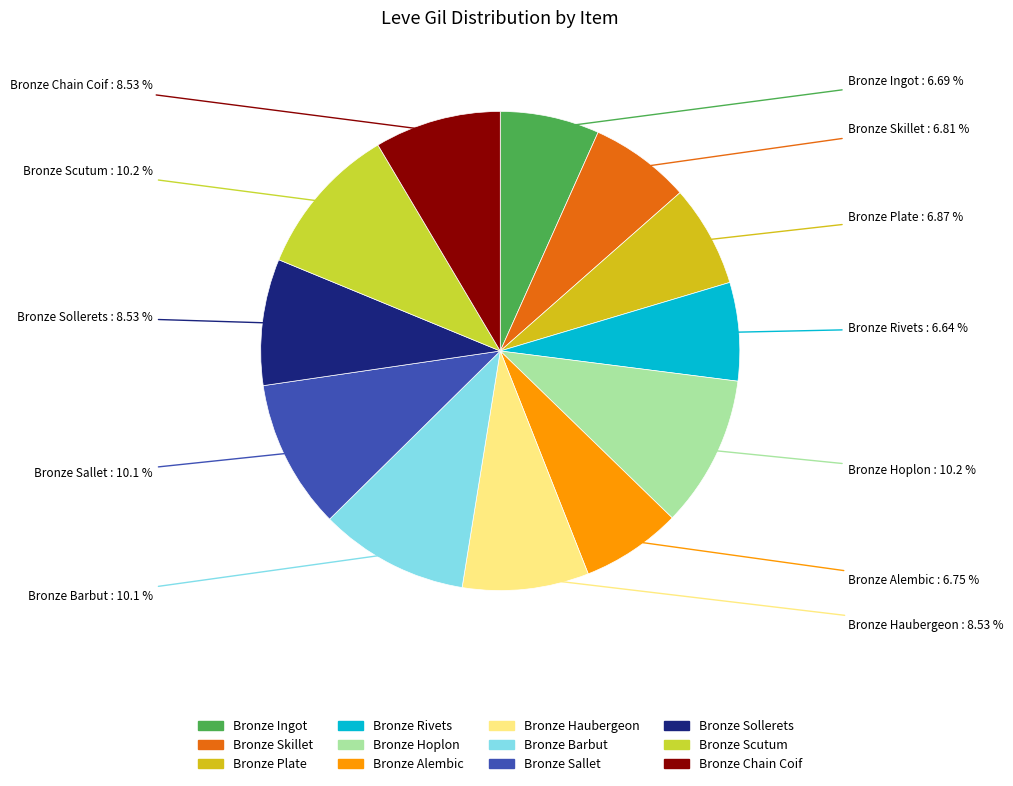

Does Bronze Skillet account for over 50% of the chart?

No